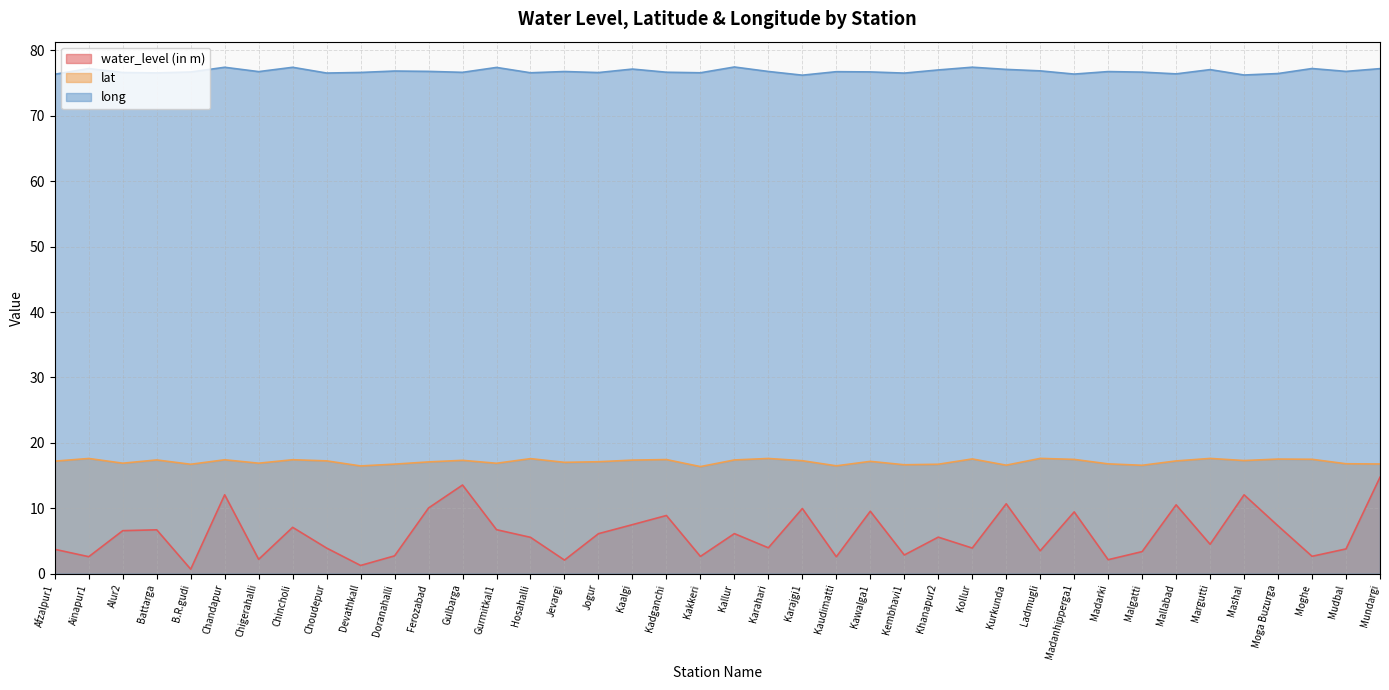

The value of lat at Gurmitkal1 is 16.9. True or false?

True